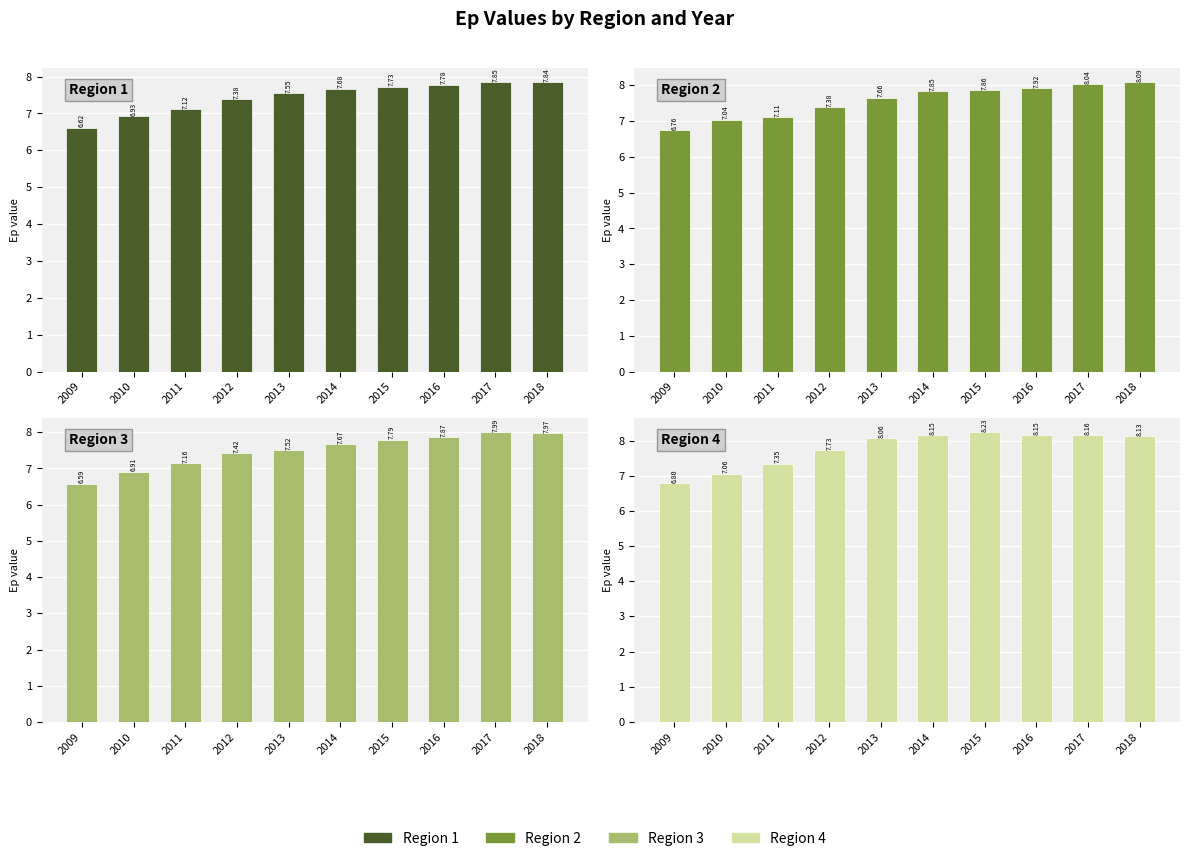

True or false: Region 4 has a value of 12.6 at 2018.

False